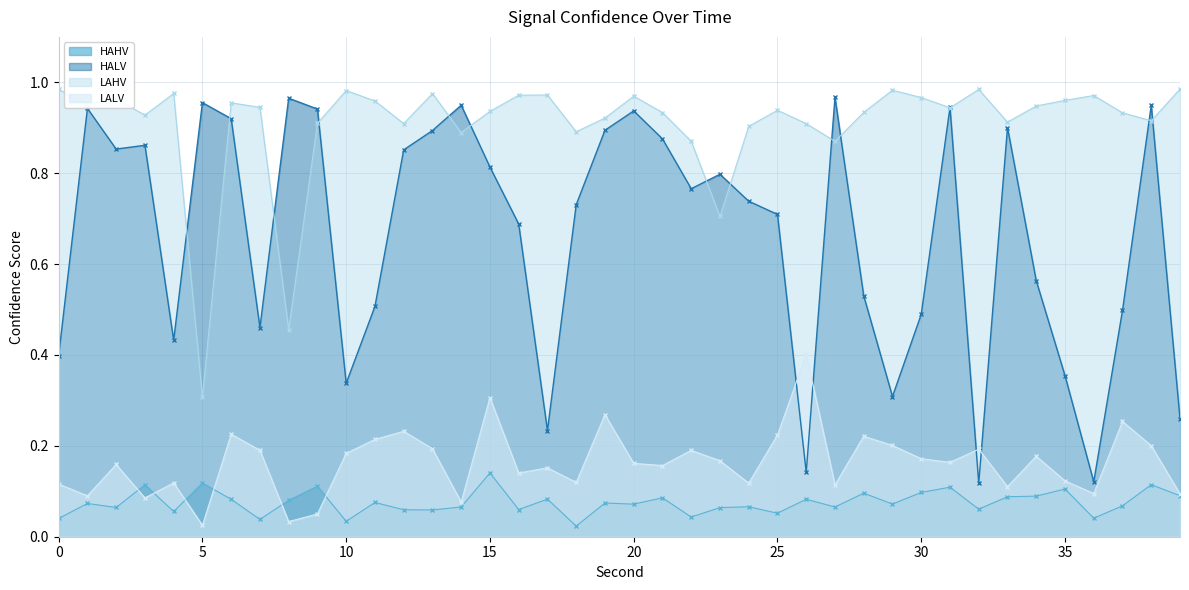

Between which two adjacent categories do LALV and HALV first intersect?

25 and 26